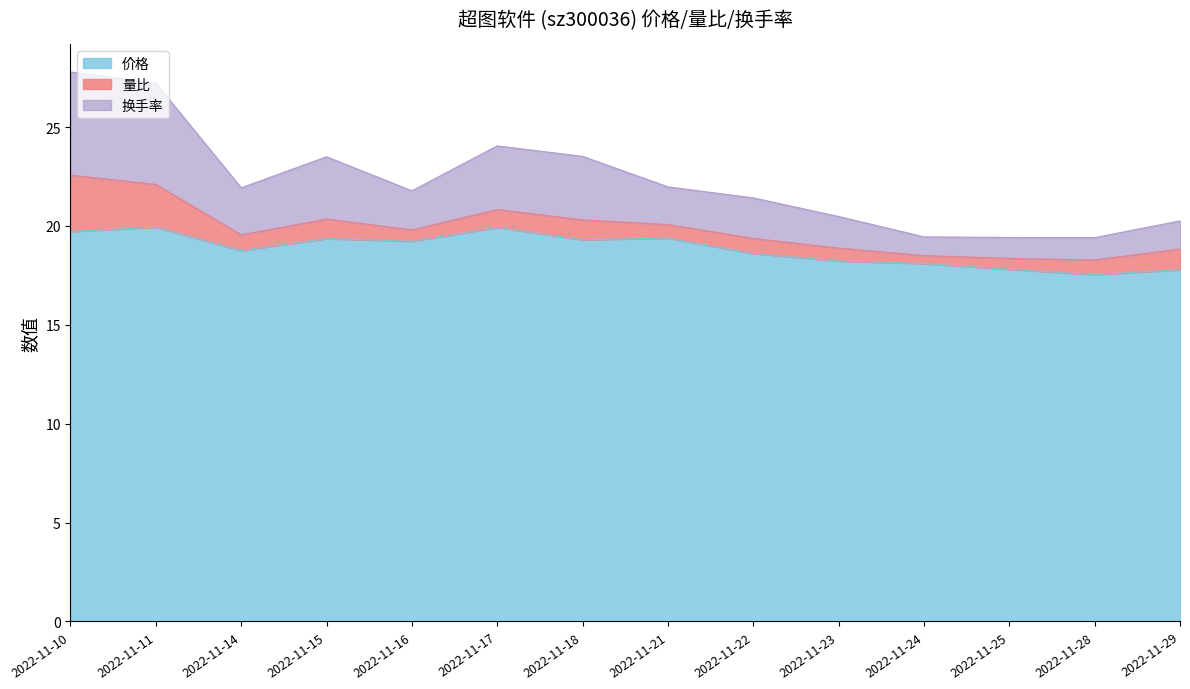

What is the minimum value for 价格?

17.5